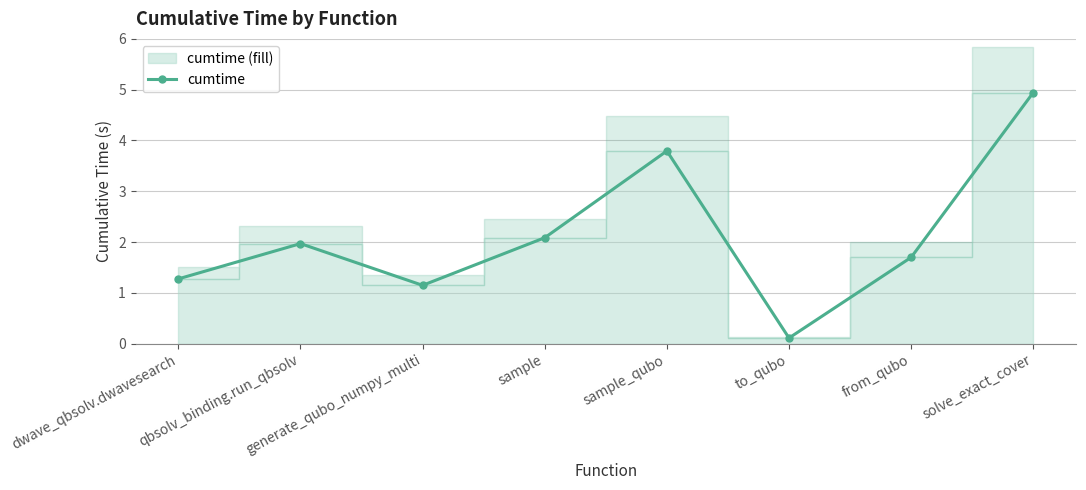

Approximately how many times larger is the value at solve_exact_cover compared to from_qubo?

2.9